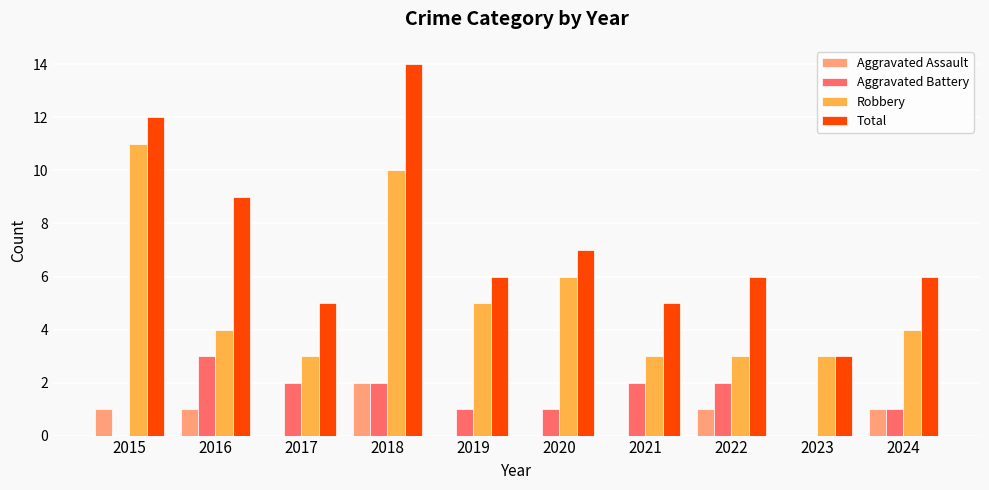

Does the chart contain stacked bars?

No